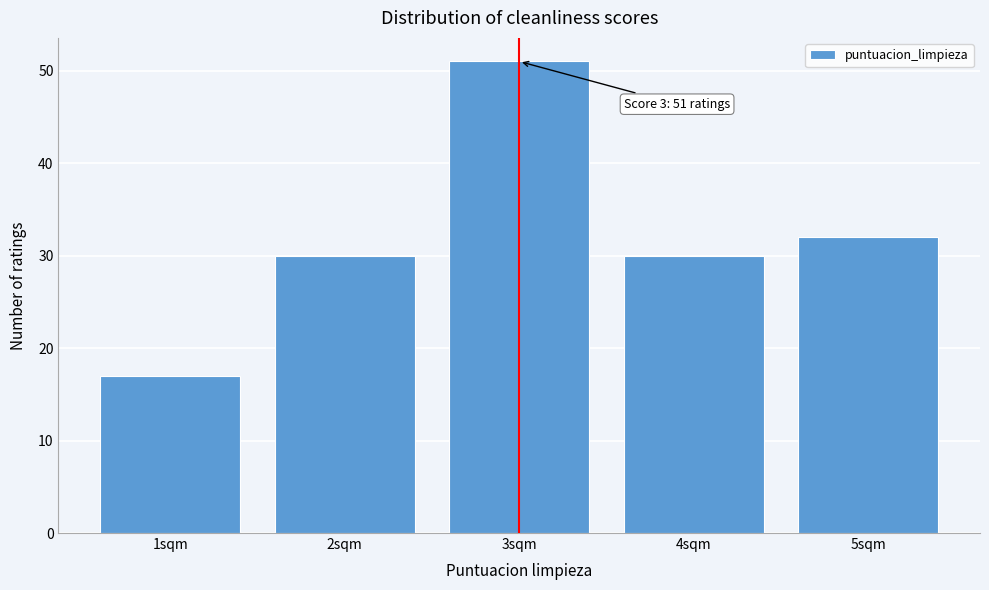

Over which range of the x-axis is the bar tallest?

2.5 to 3.5